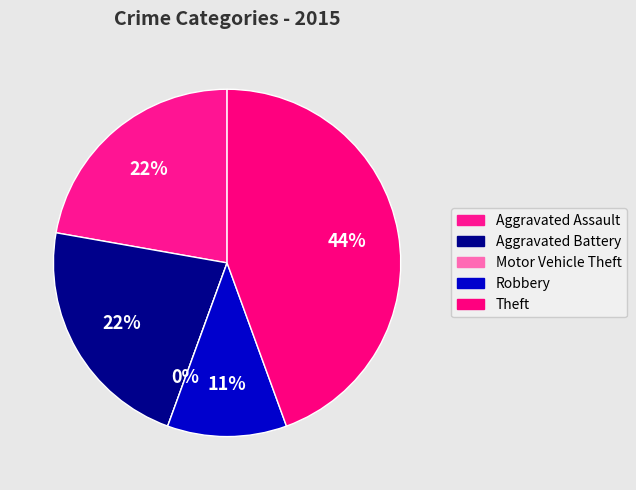

Rank the categories by value from lowest to highest.

Motor Vehicle Theft, Robbery, Aggravated Assault, Aggravated Battery, Theft